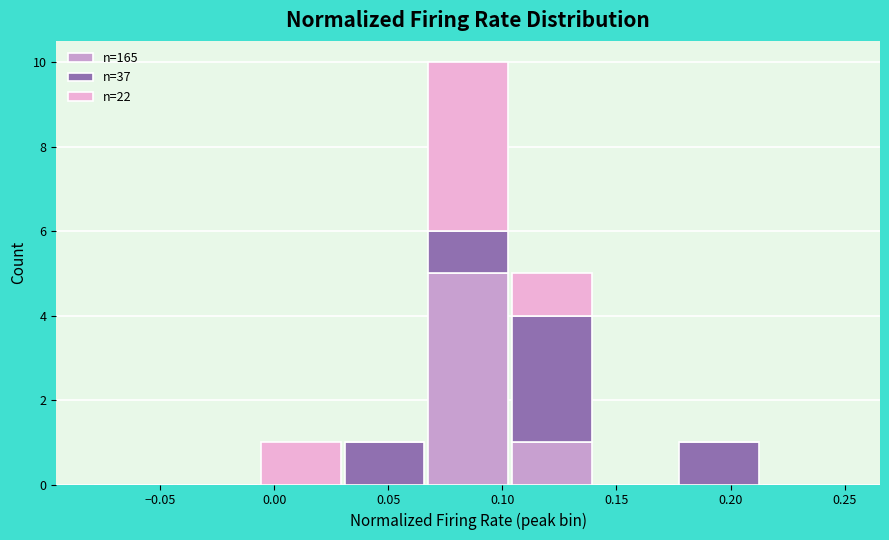

What is the total height of the stacked bar covering -0.005 to 0.030 on the x-axis? Neither the bar edges nor the heights are printed on the chart, so give them approximately, as read against the axes.

1